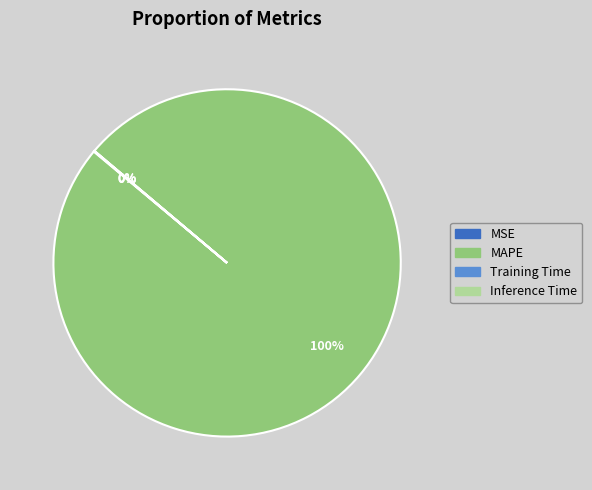

Which slice is the largest?

MAPE